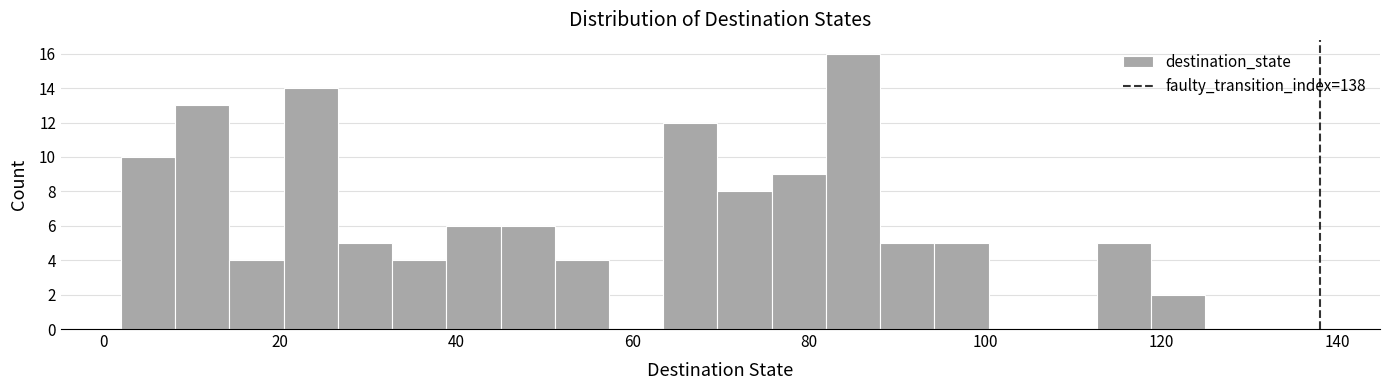

Around what value on the x-axis is the tallest bar? Give the approximate position of its centre, as read against the axis.

86